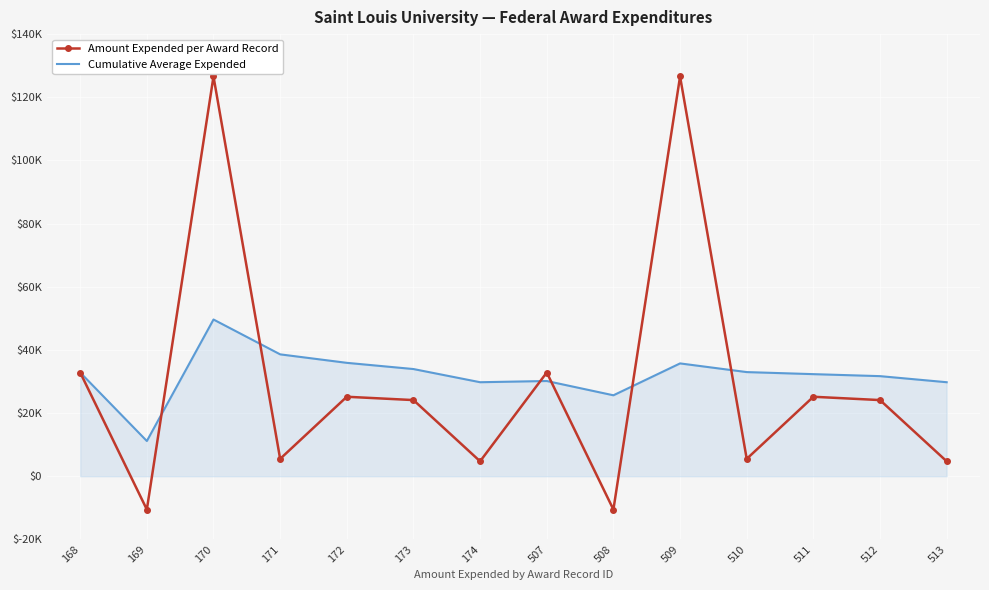

What are all the series names shown in the legend?

Amount Expended per Award Record, Cumulative Average Expended